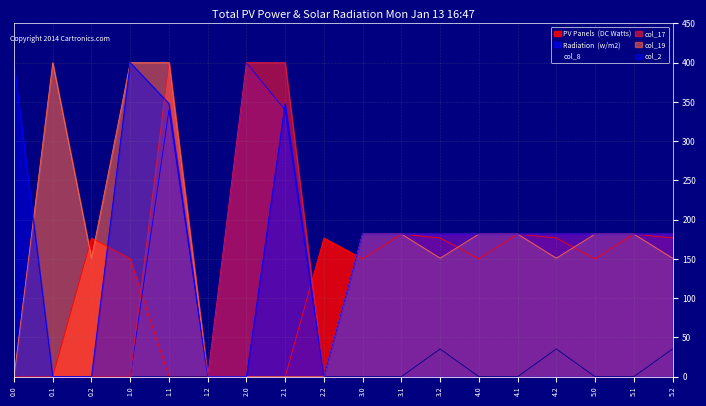

Does the chart have visible grid lines?

Yes